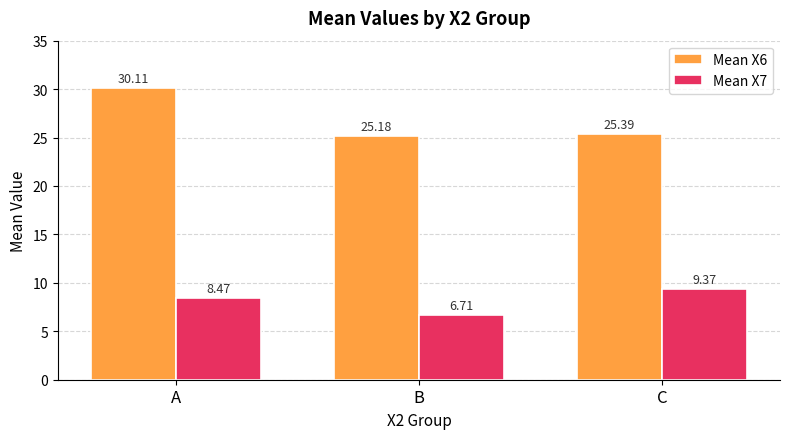

At which label is Mean X6 closest to 27?

C